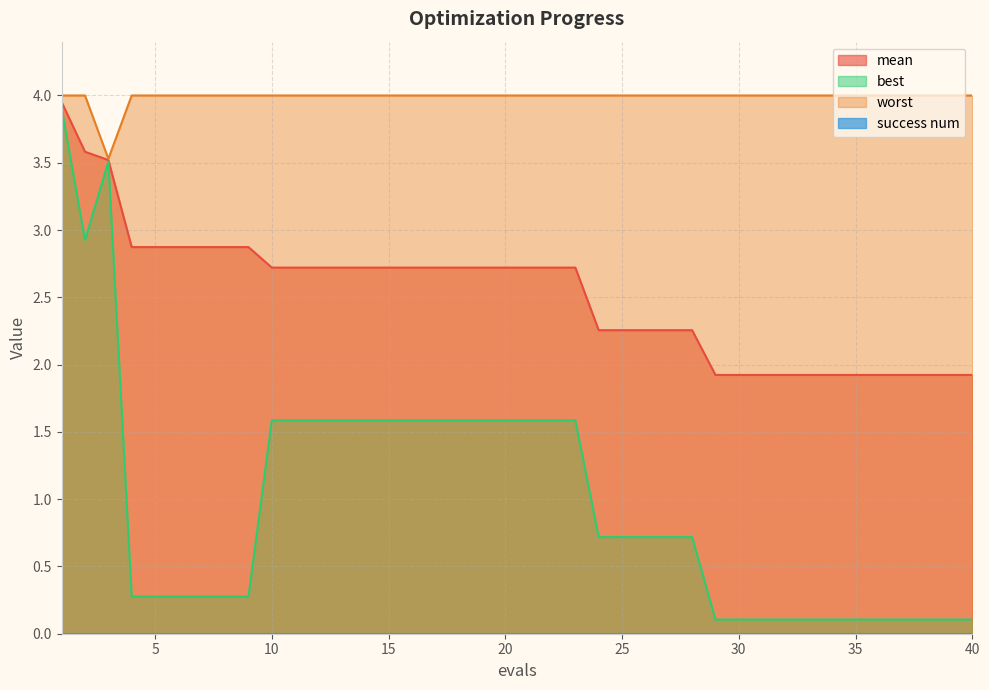

List the series in order of their peak value, highest first.

worst, mean, best